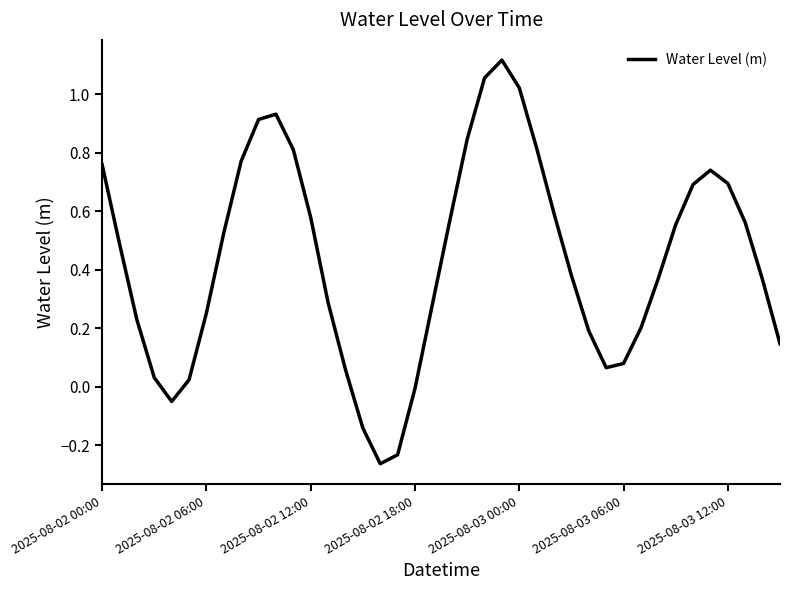

True or false: the data shows 0.3 at 2025-08-03 00:00.

False